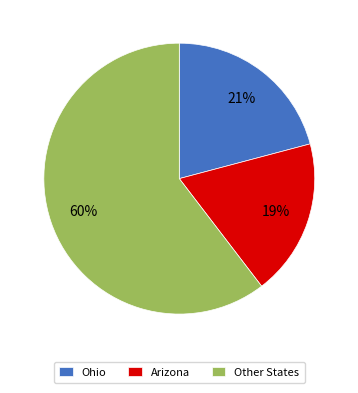

Does Ohio account for over 50% of the chart?

No